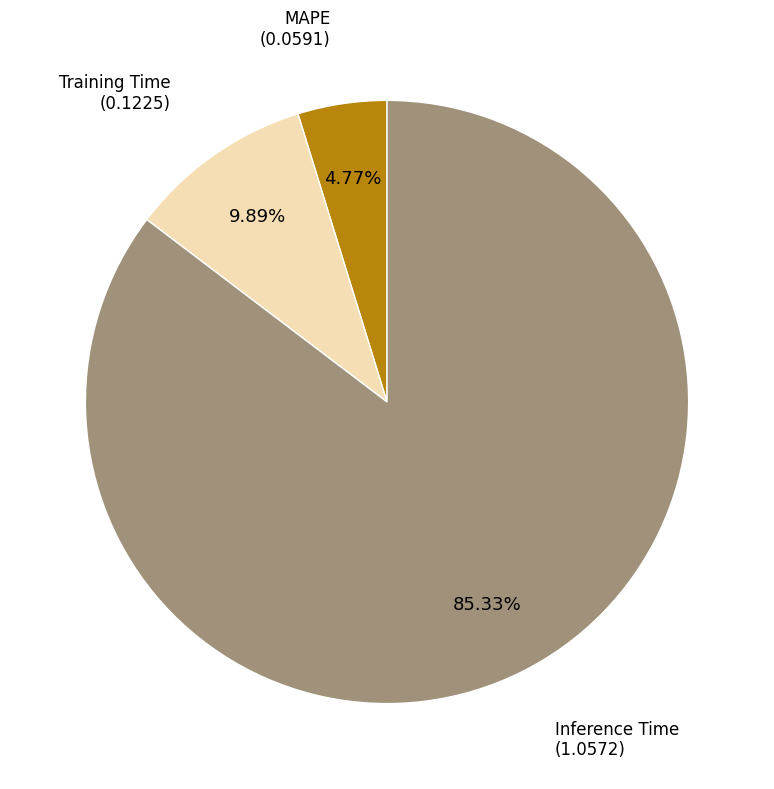

How many segments does this pie chart have?

3